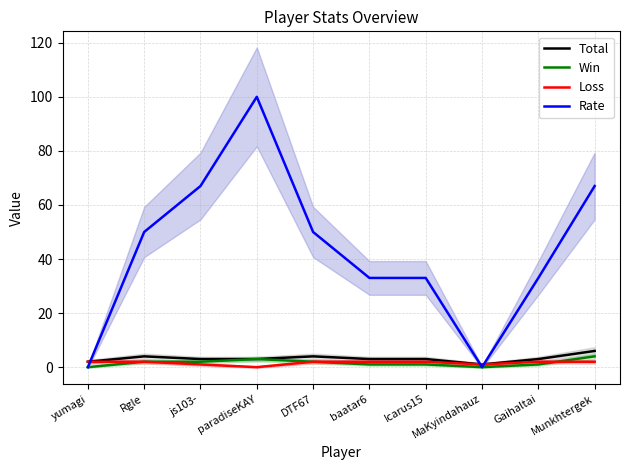

What is the sum of the Rate values at DTF67 and Icarus15?

83